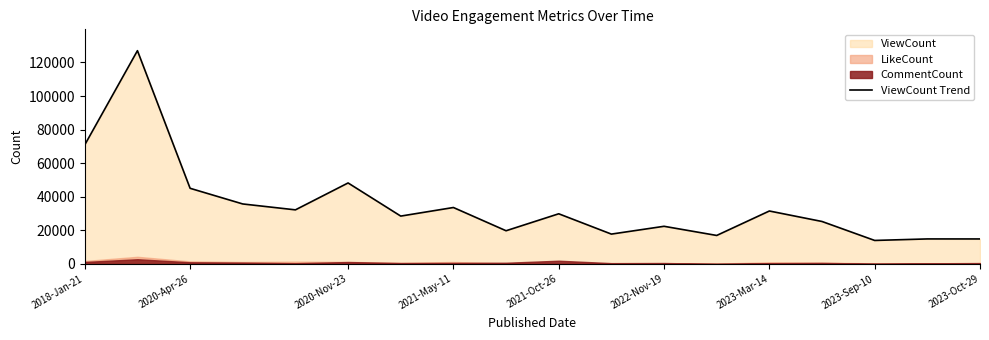

The value of ViewCount Trend at 2018-Jan-21 is 31384. True or false?

False